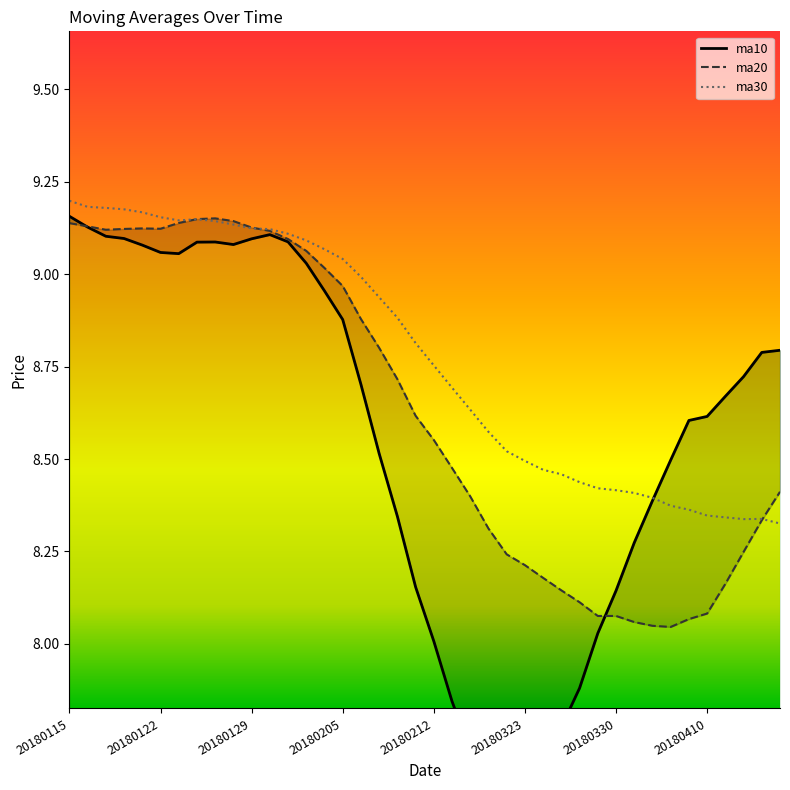

True or false: ma20 has more than 0 interior local peaks.

True